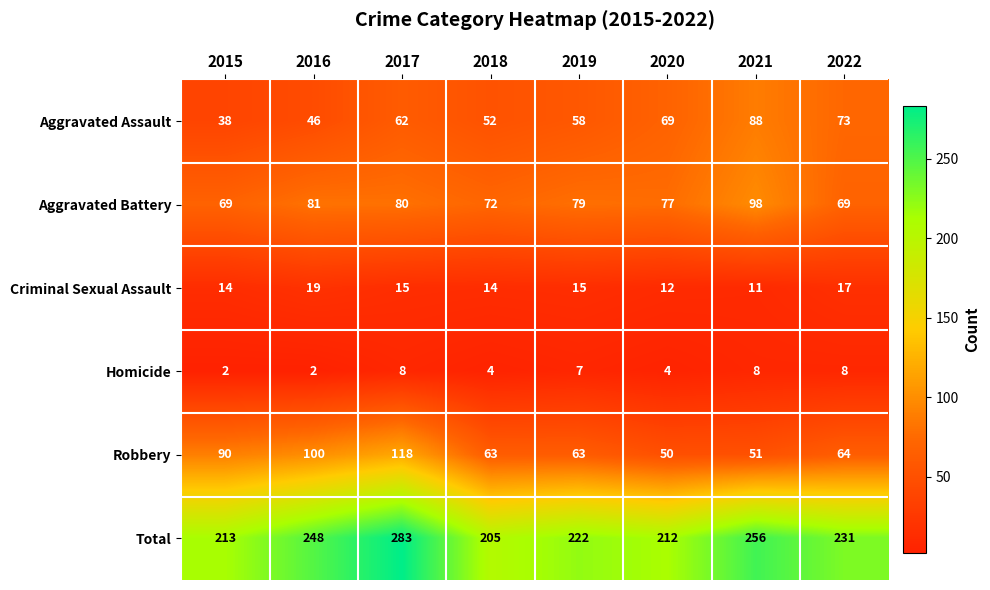

How many data points does each series have?

8